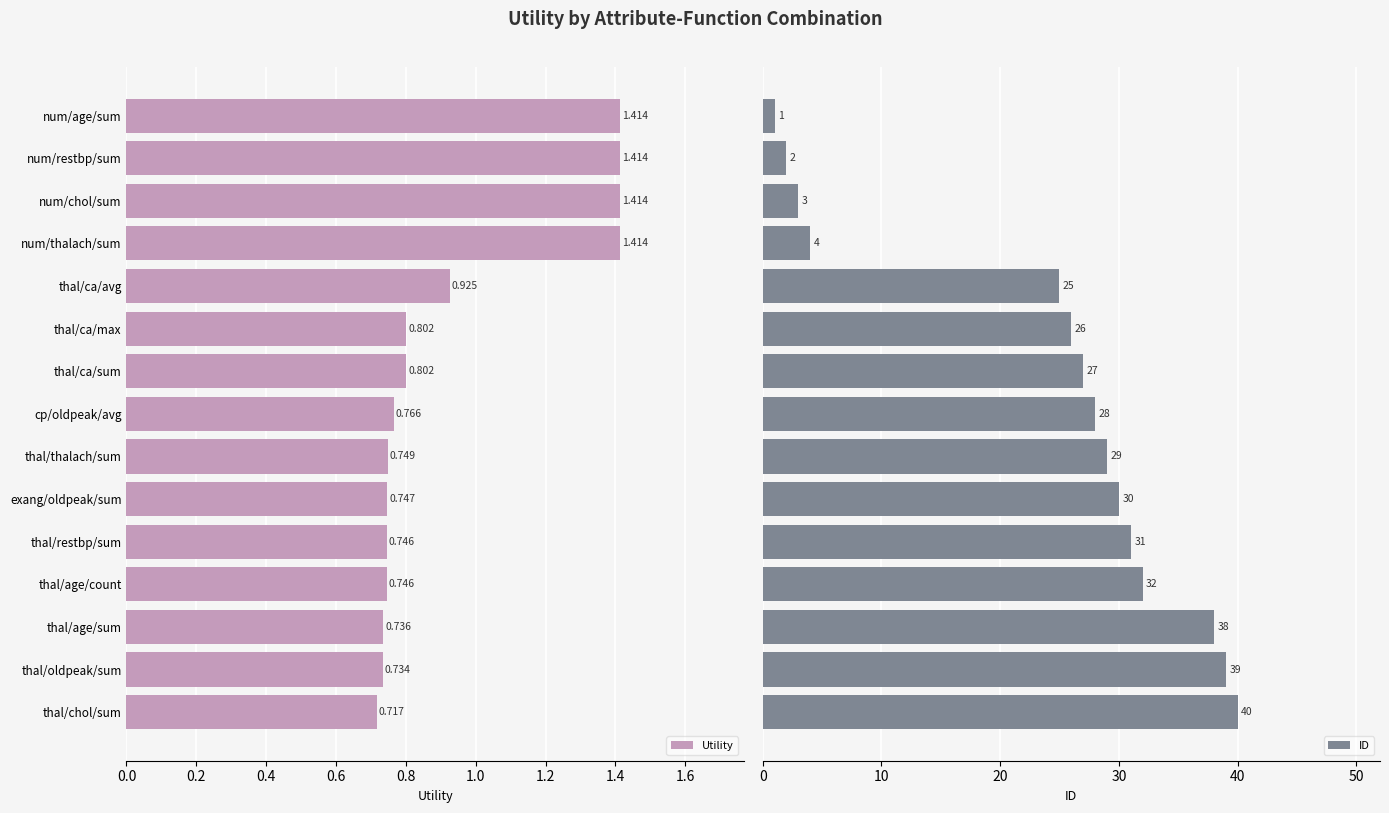

List the series in order of their overall mean, highest first.

ID, Utility